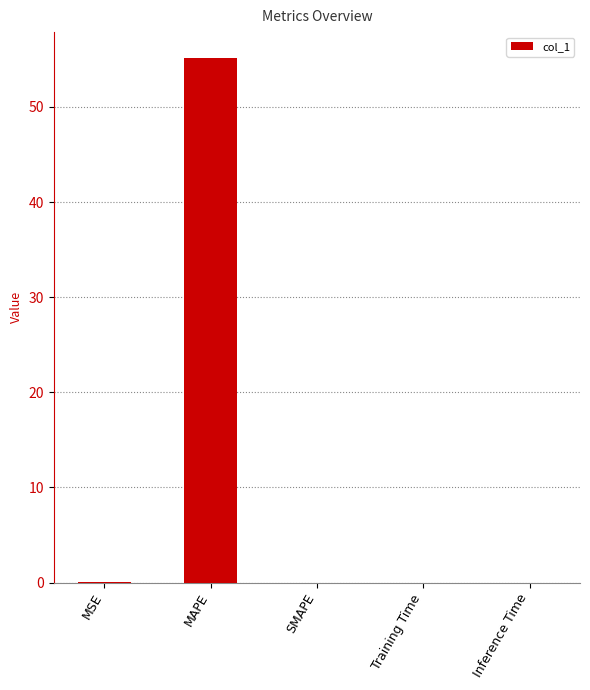

What is the sum of all values?

55.1